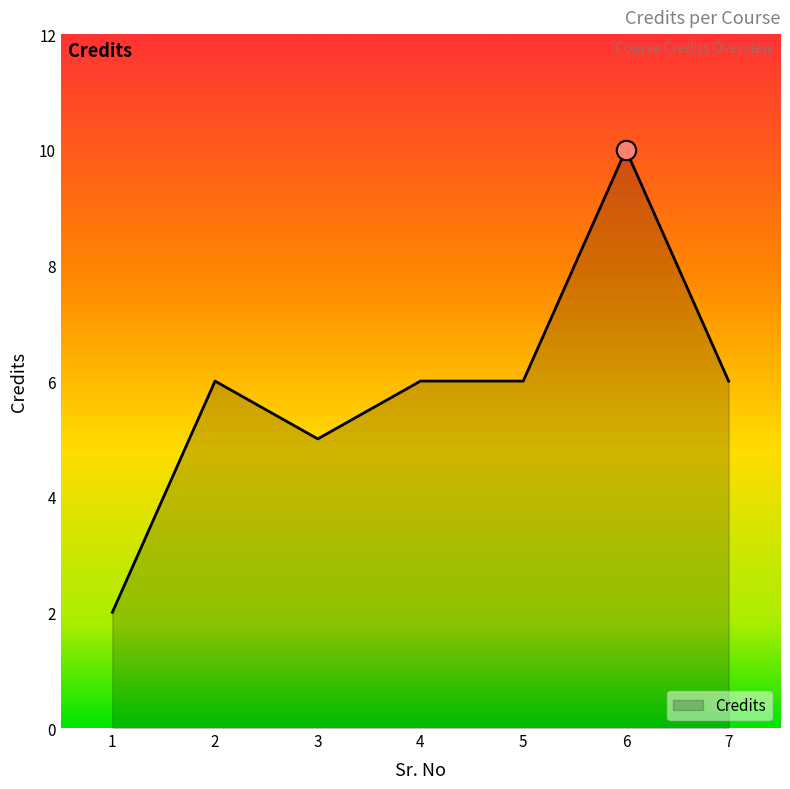

The value at 4 is 6. True or false?

True